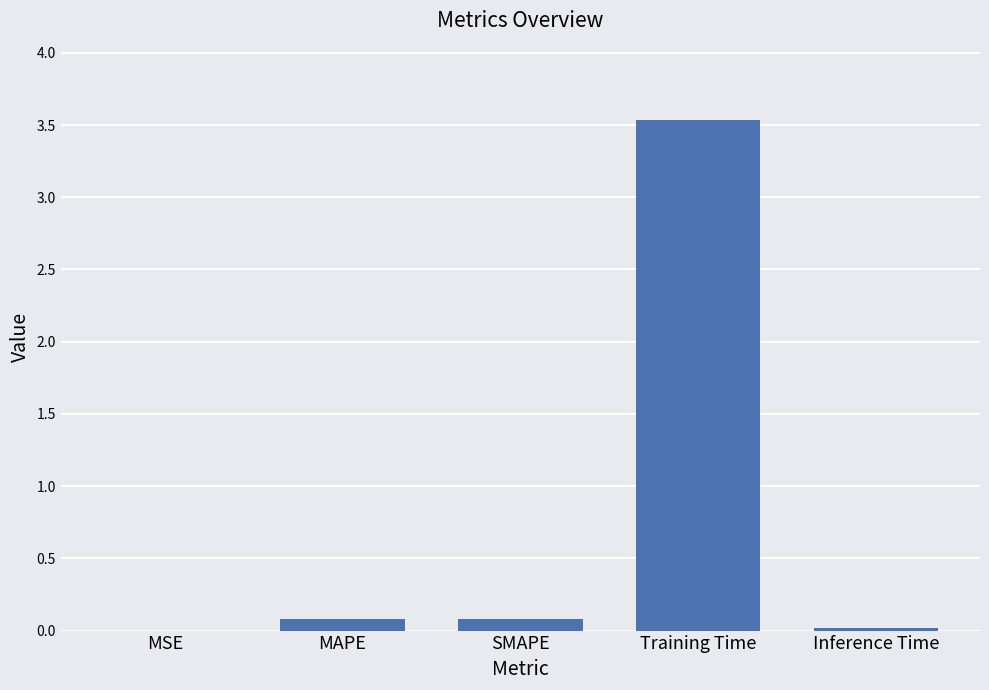

The value at Inference Time is 0.0. True or false?

True